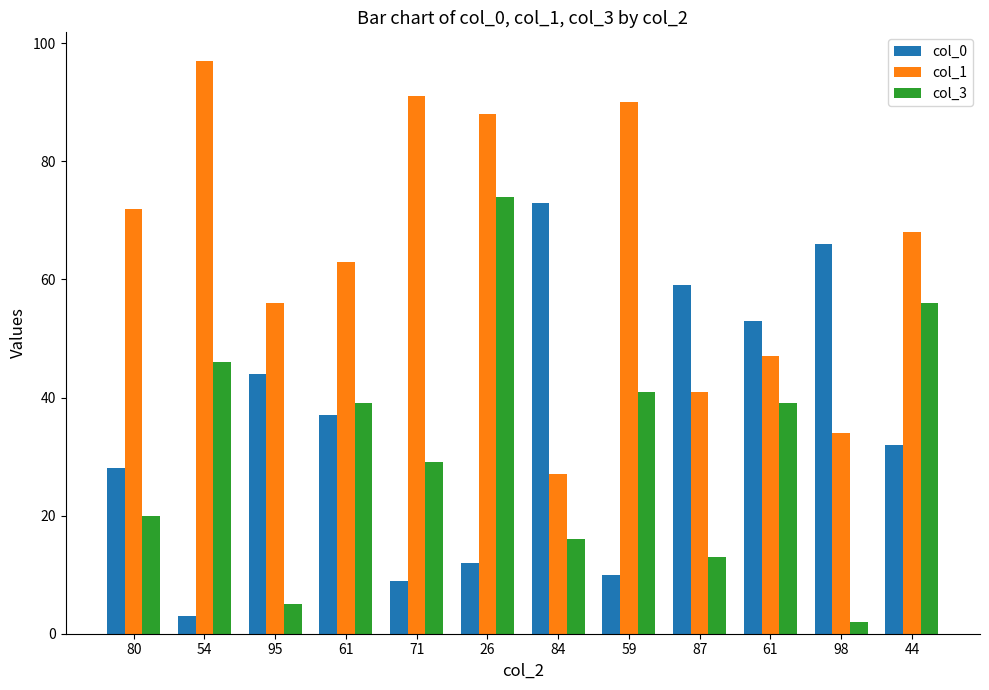

Is it true that col_0 equals 39 at 84?

False